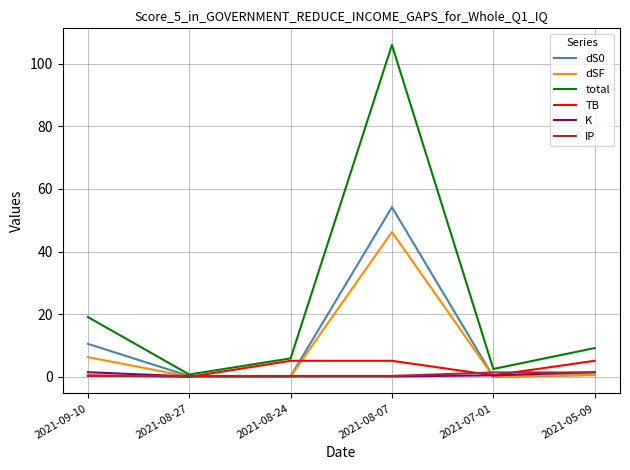

At which category is the sum across all series the highest?

2021-08-07